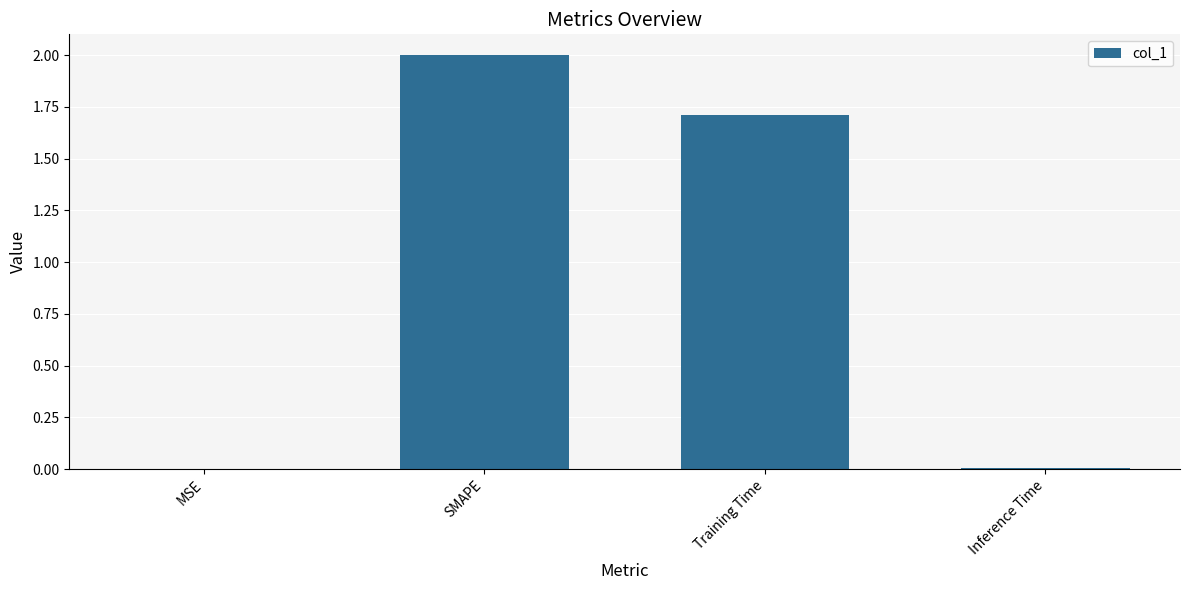

What is the sum of all values?

3.7